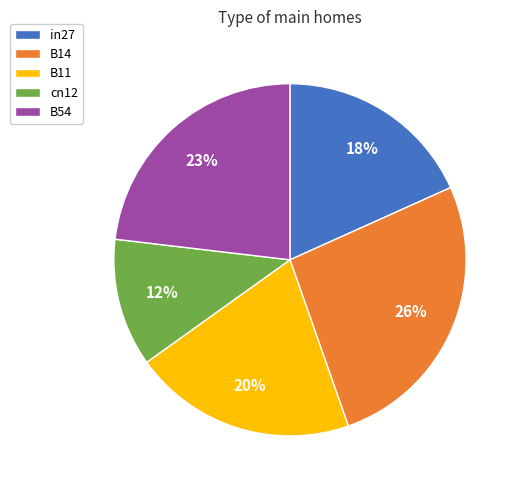

To the nearest percent, what percentage of the pie is in27?

18%